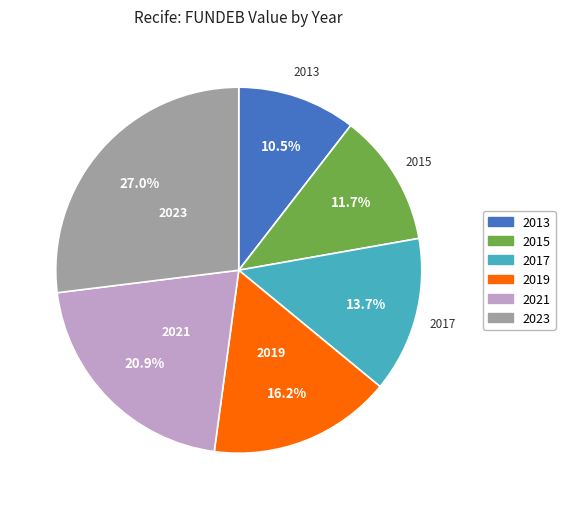

How many slices are in this pie chart?

6